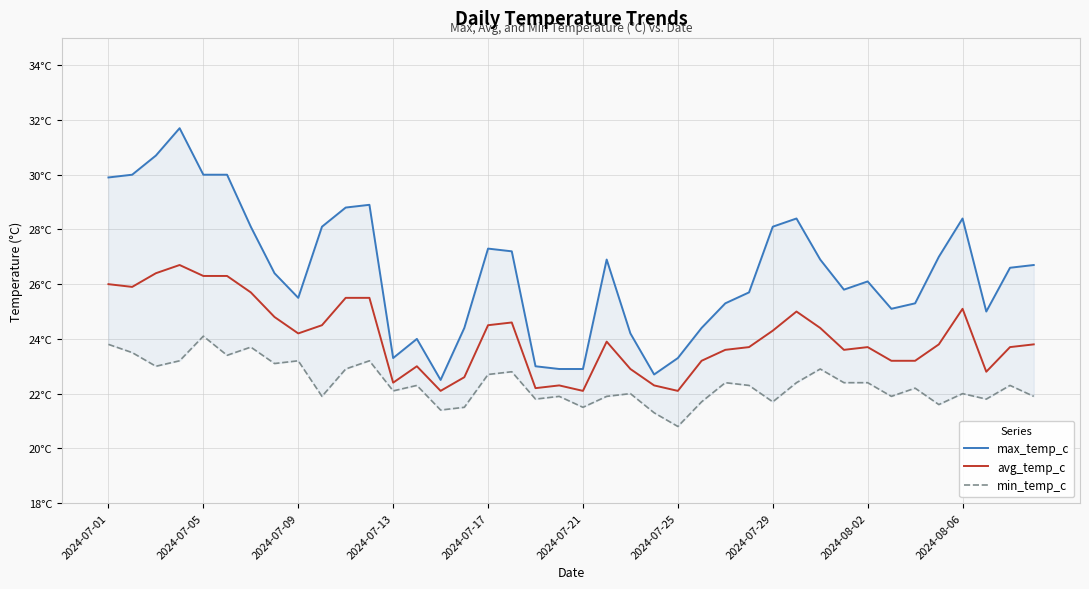

What is the difference between the highest and lowest values at 2024-07-05?

6.5